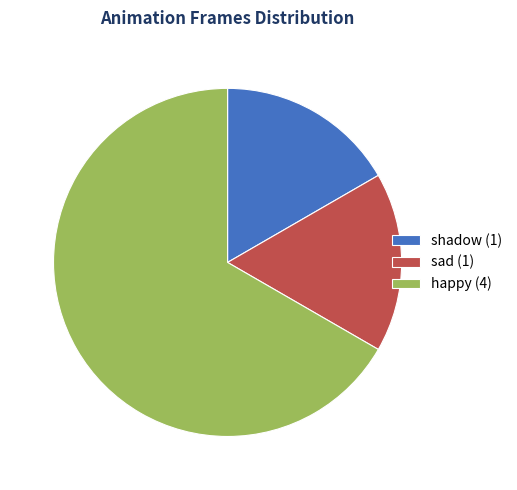

Is the sum of shadow (1) and happy (4) greater than half?

Yes